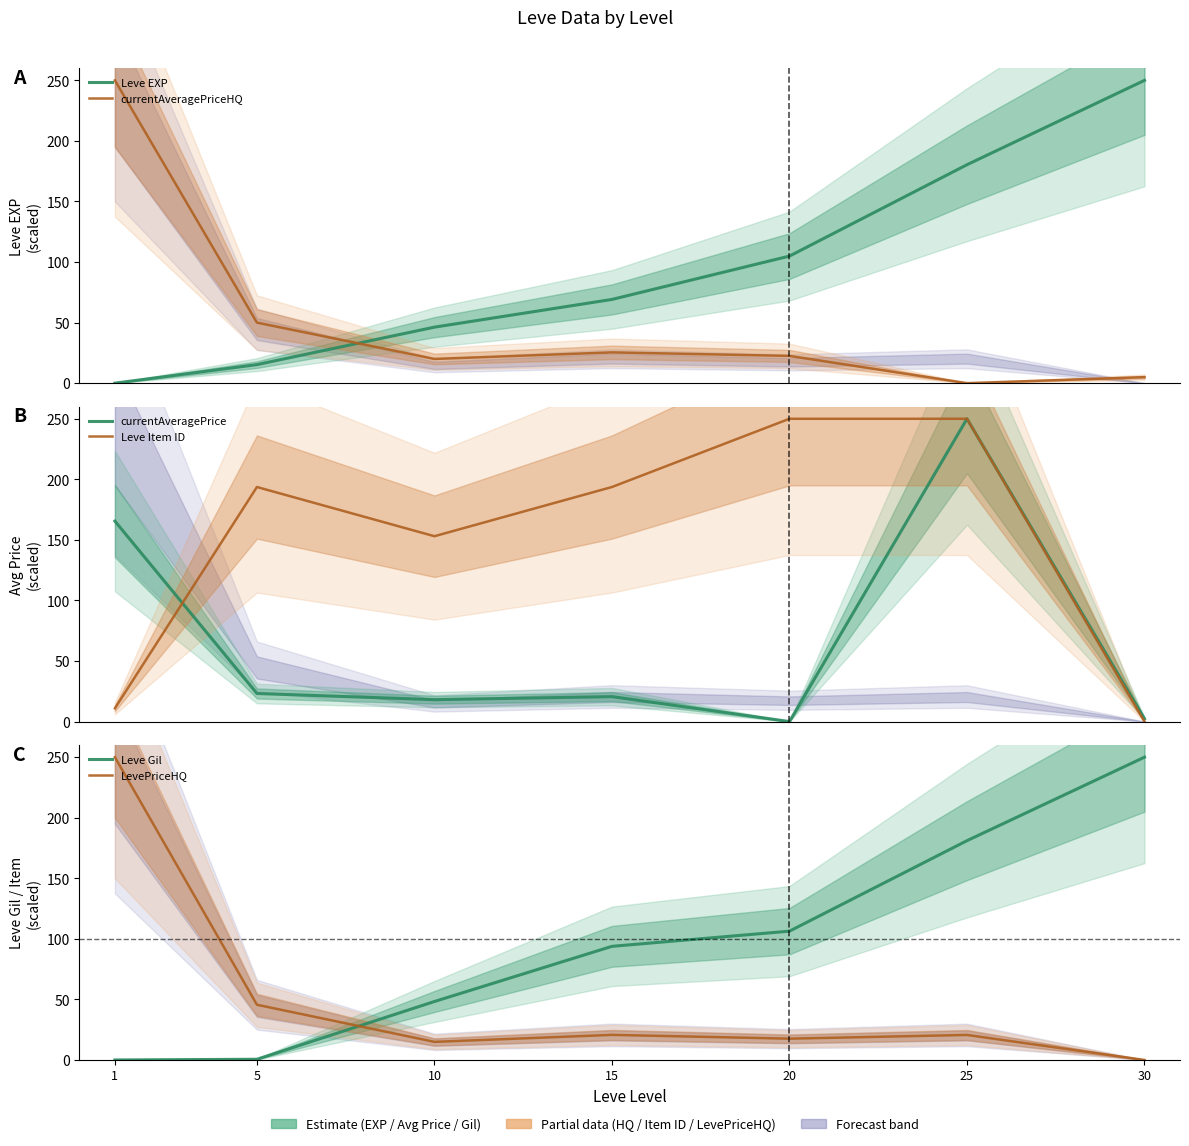

How many data points in Leve EXP are above 69?

4